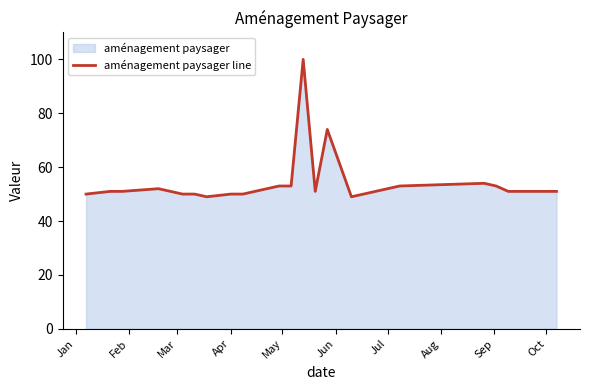

What is the difference between the maximum and minimum values?

51